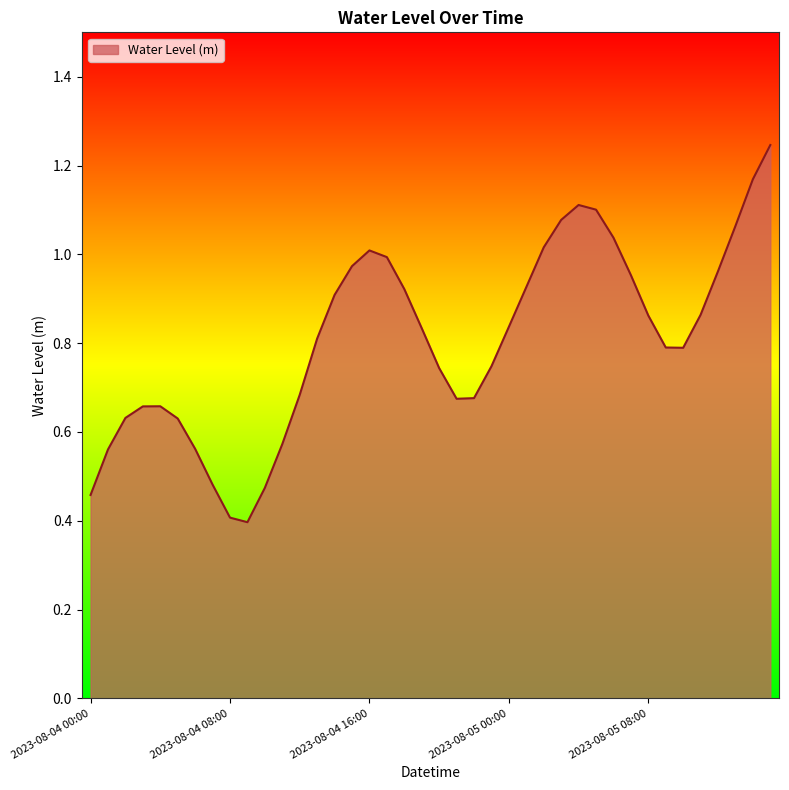

What is the difference between the second highest and minimum values?

0.8